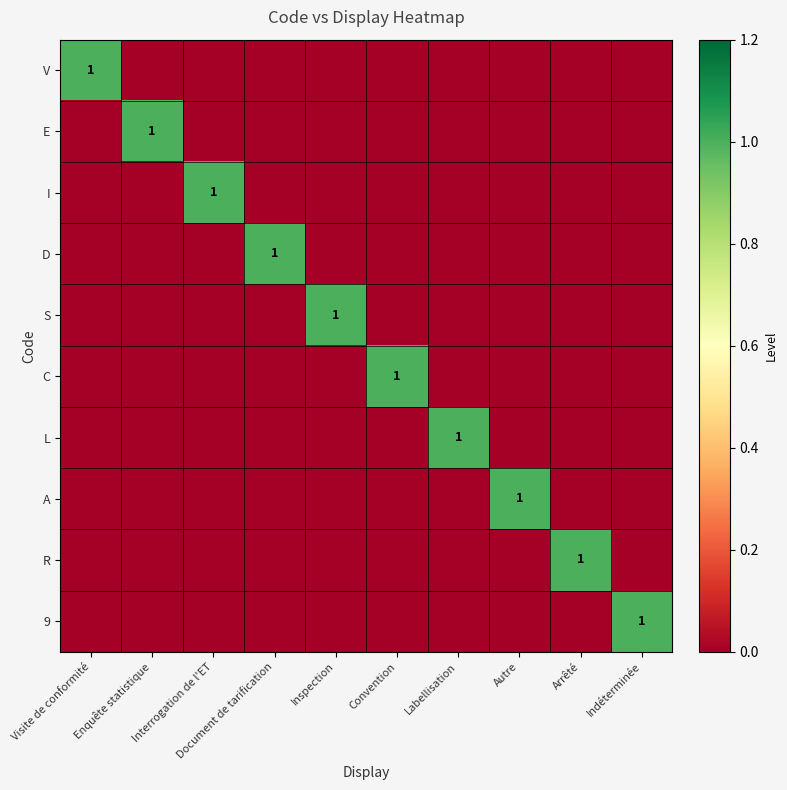

At which category does the chart reach its minimum across all series?

Enquête statistique